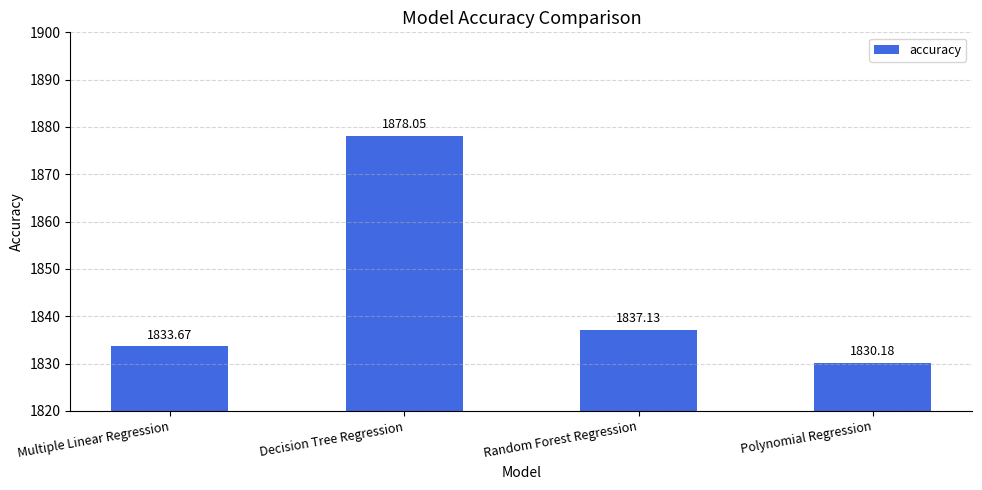

Rank the categories by value from lowest to highest.

Polynomial Regression, Multiple Linear Regression, Random Forest Regression, Decision Tree Regression